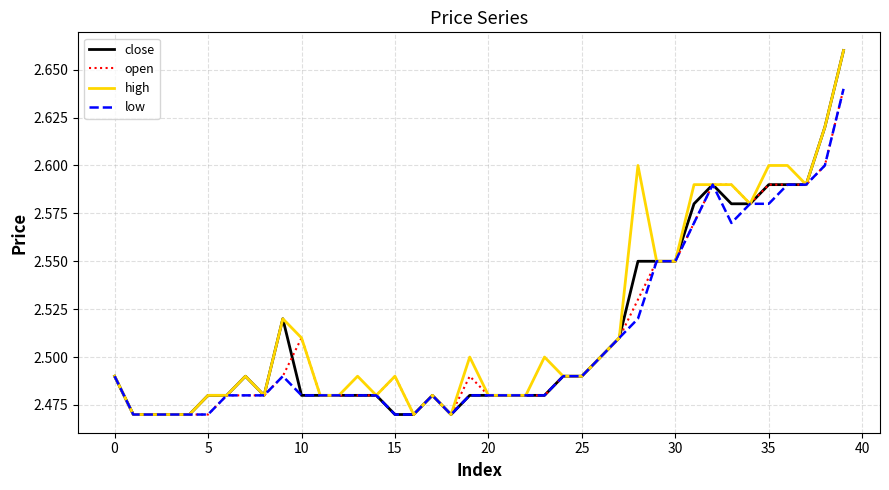

Does the chart have visible grid lines?

Yes